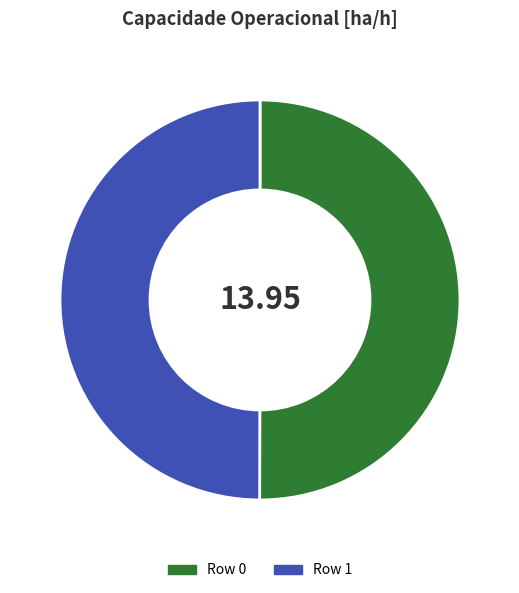

Approximately how many times larger is the value at Row 0 compared to Row 1?

1.0